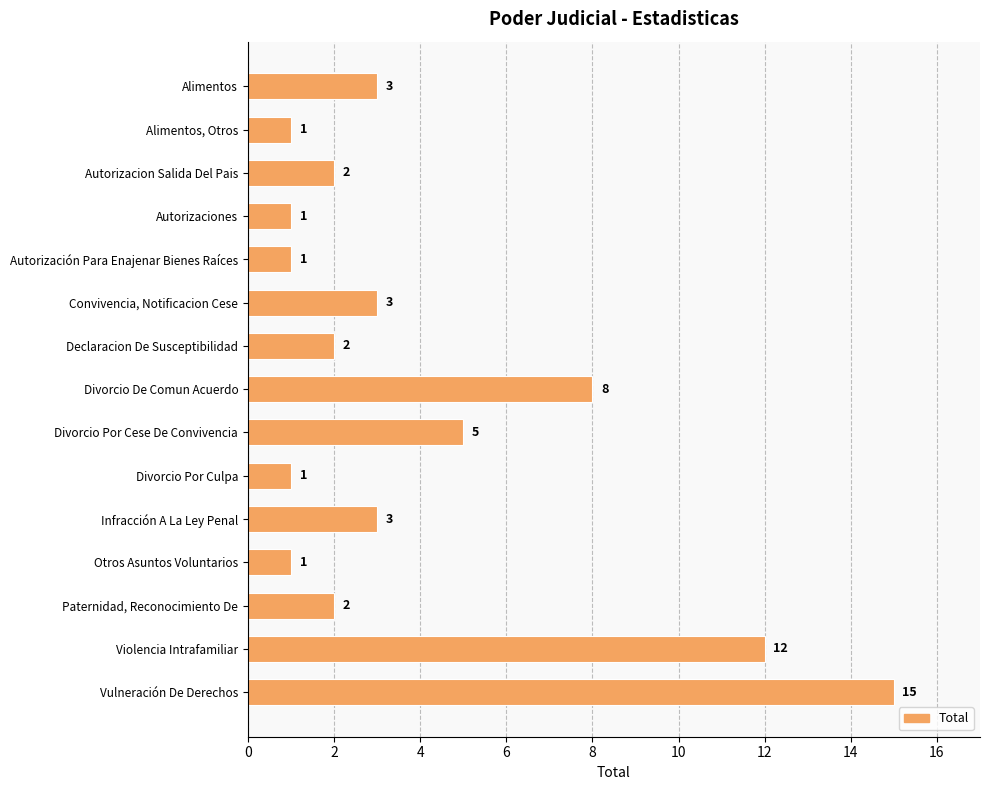

Count the number of categories in the chart.

15